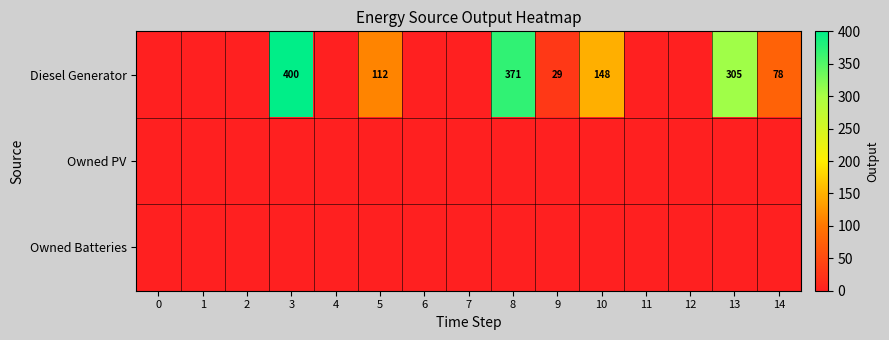

The Diesel Generator series shows 371 at 8. True or false?

True